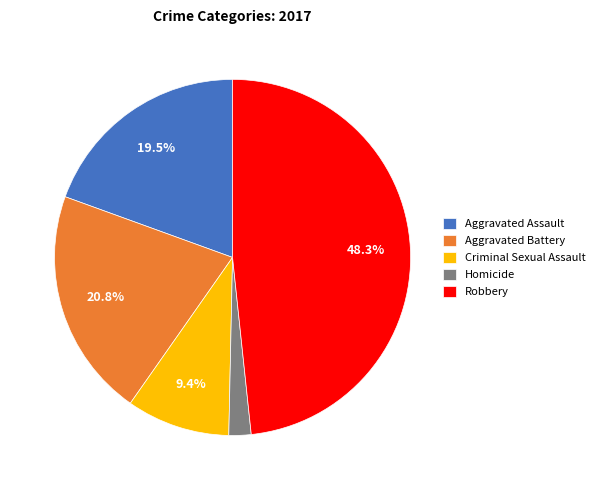

What is the smallest slice in the pie chart?

Homicide